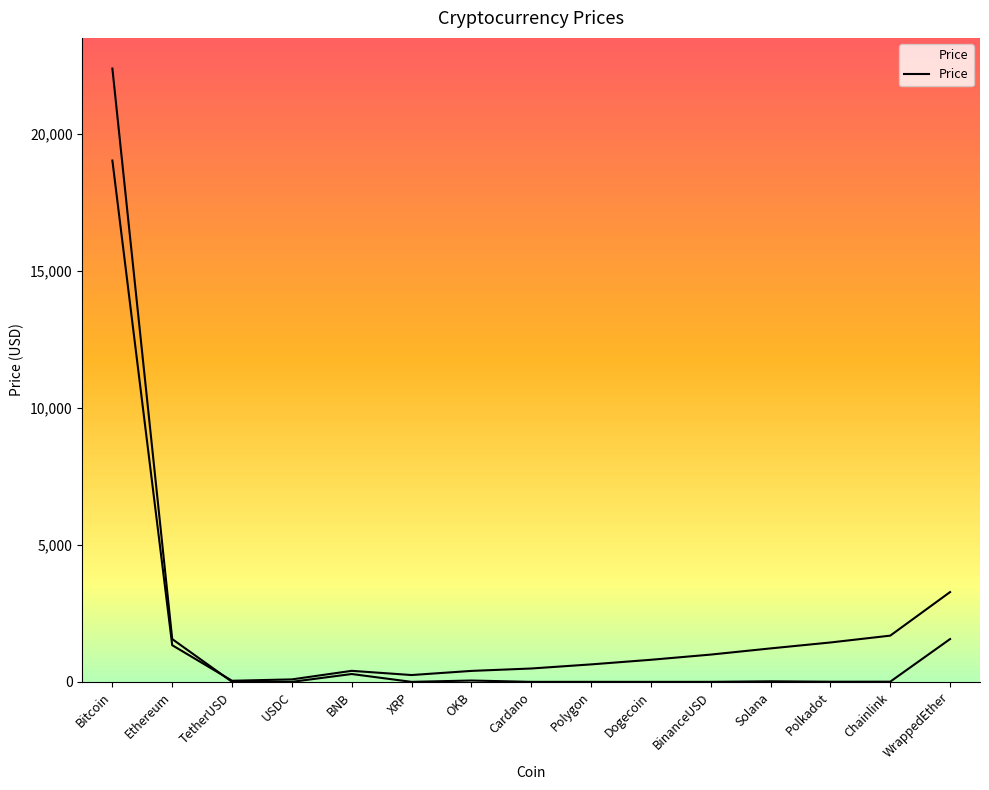

What is the label of the 3rd point from the right?

Polkadot